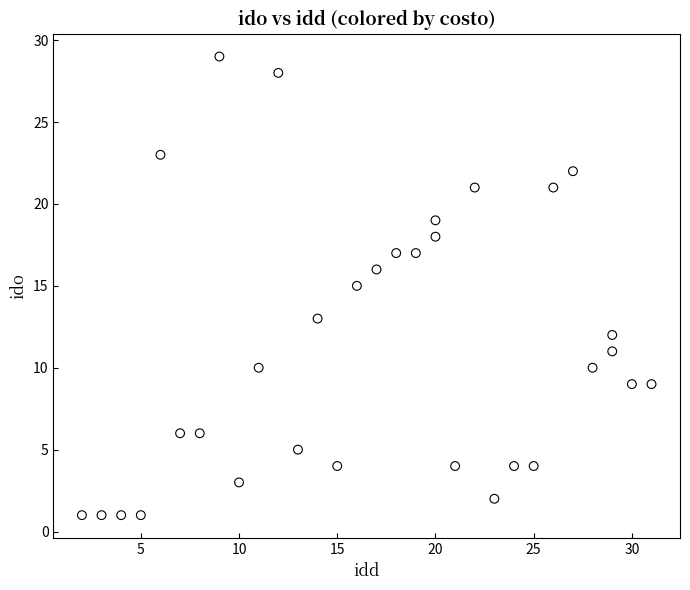

What is the range of X values (max minus min)?

29